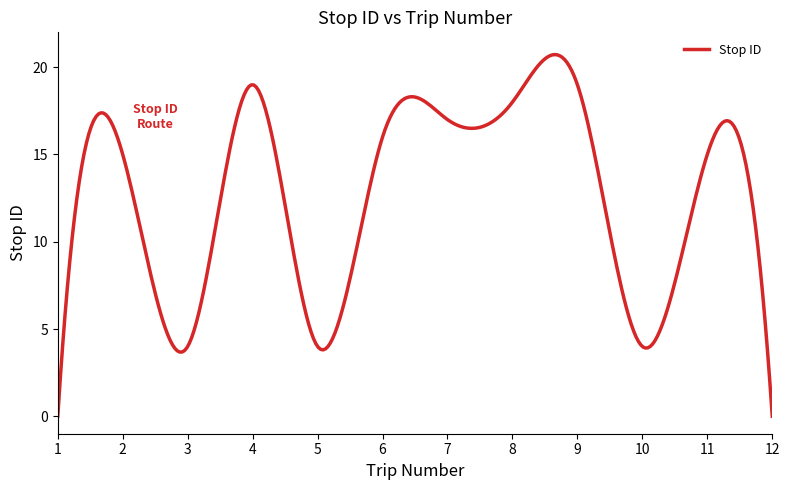

What is the maximum value shown in the chart?

20.7